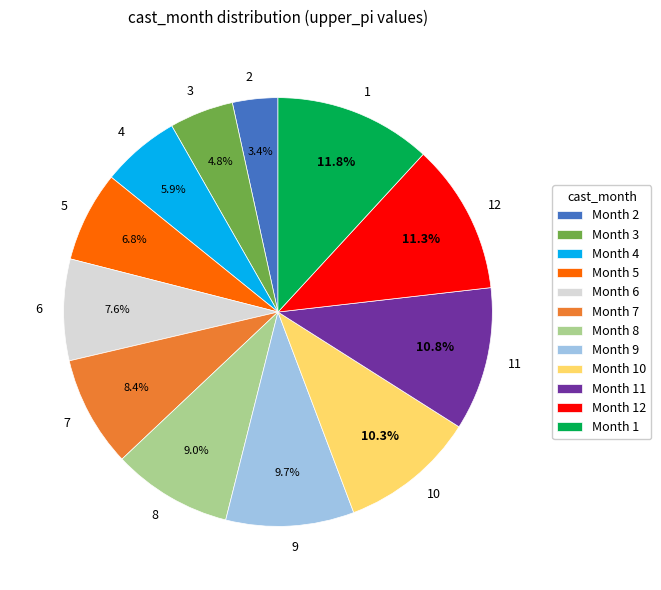

What is the smallest slice in the pie chart?

2